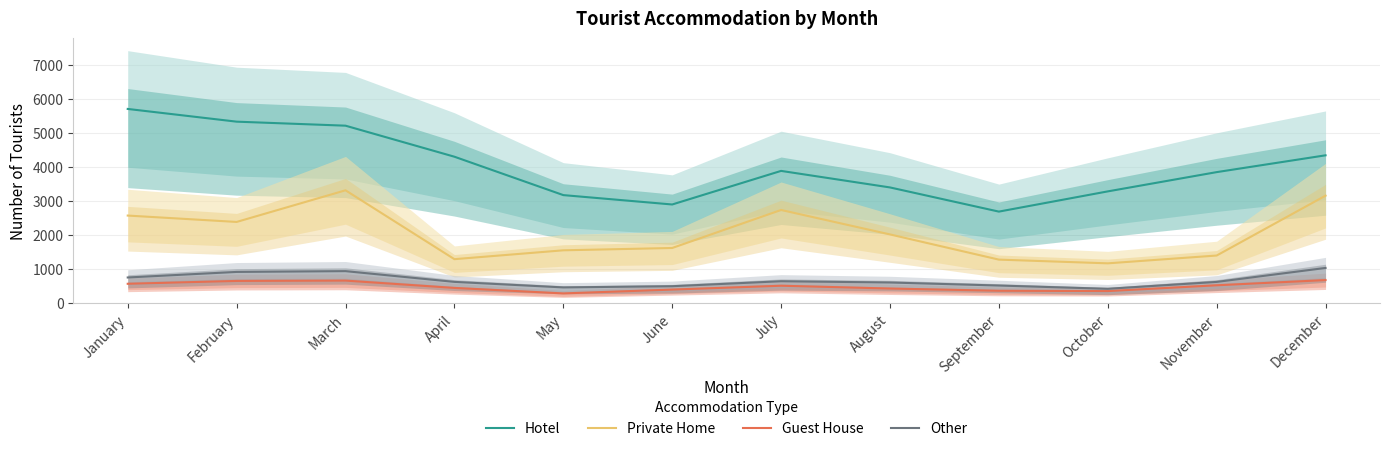

Rank the categories by Other value from highest to lowest.

December, March, February, January, July, April, November, August, September, June, May, October